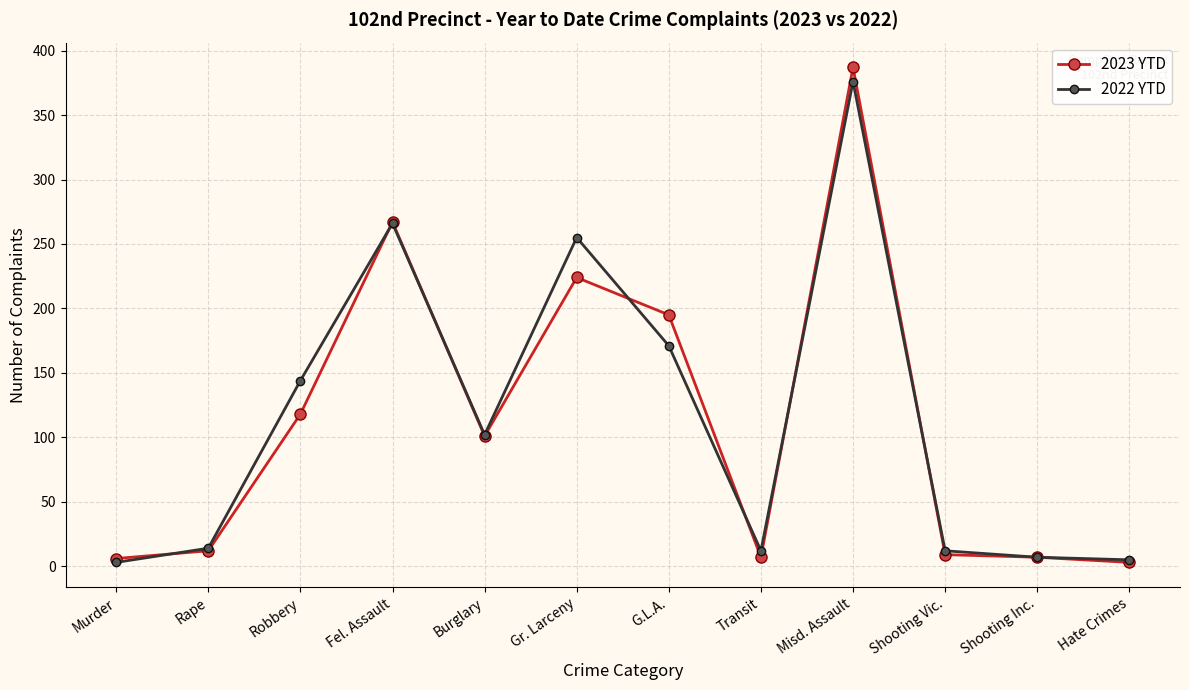

True or false: 2023 YTD has more than 2 points higher than both neighbors.

True